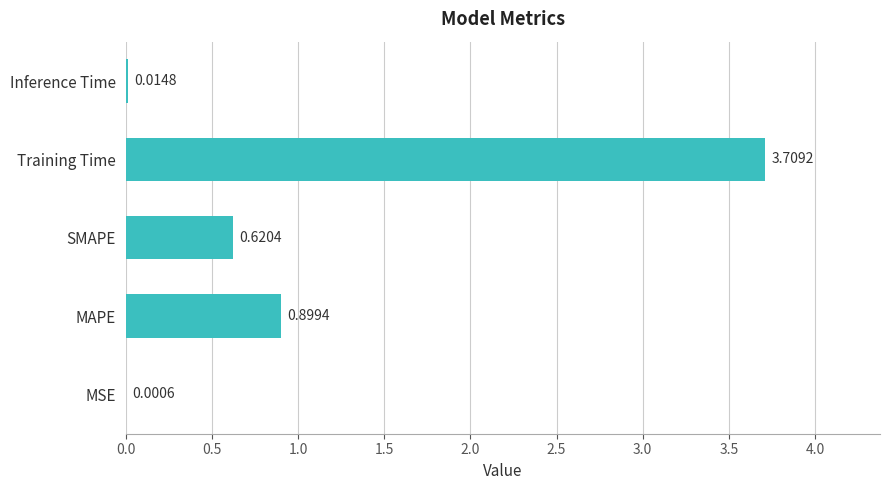

Which category has the highest value across all series?

Training Time